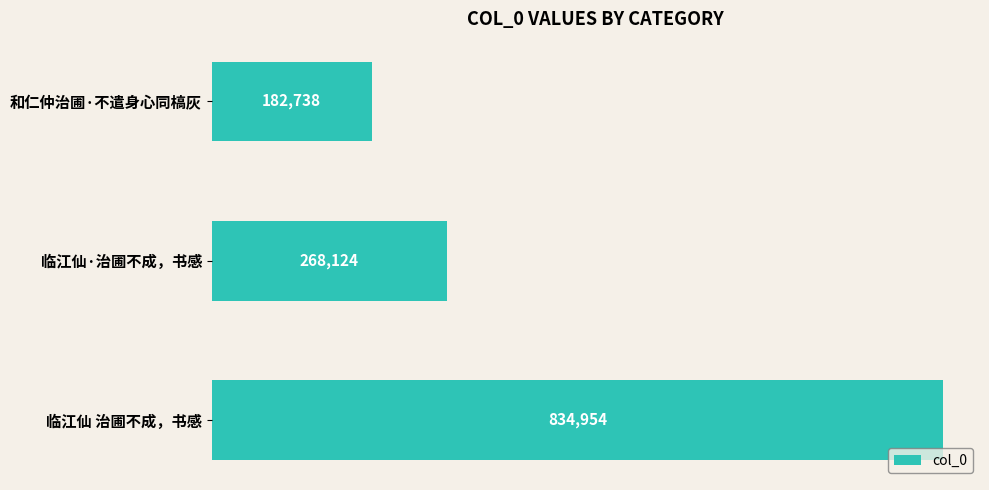

Rank the categories by value from lowest to highest.

和仁仲治圃·不遣身心同槁灰, 临江仙·治圃不成，书感, 临江仙 治圃不成，书感